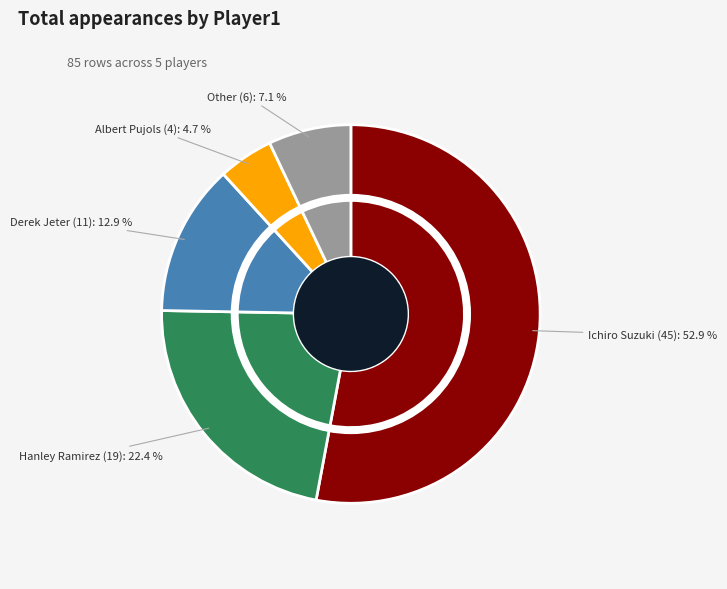

To the nearest percent, what is the difference between the largest and smallest slice percentages?

48%